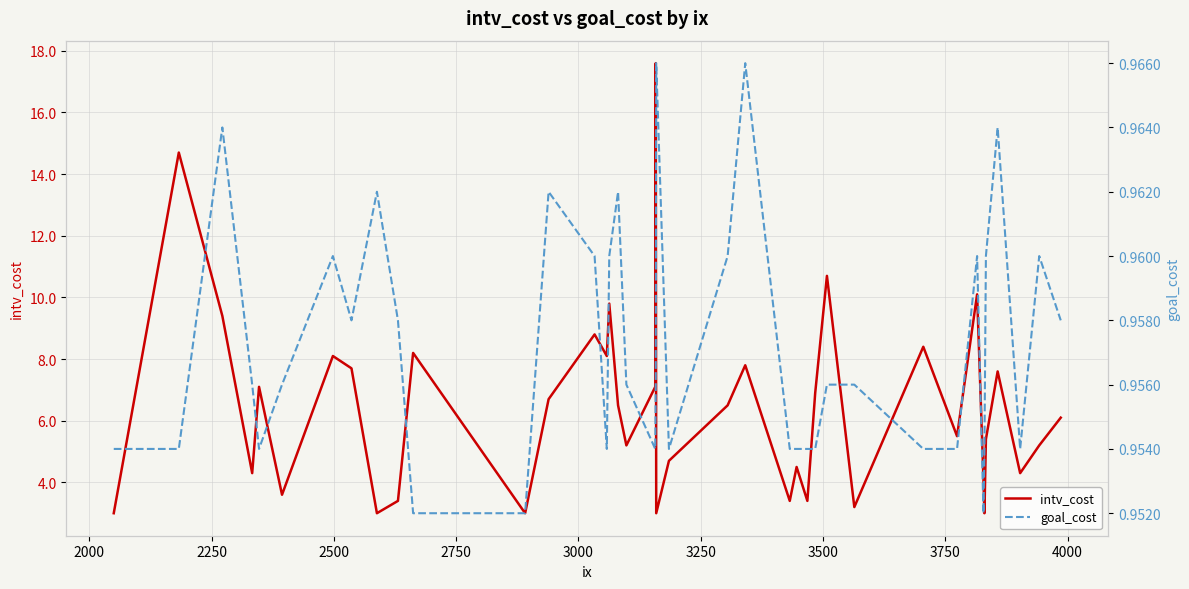

What is the maximum value for intv_cost?

17.6